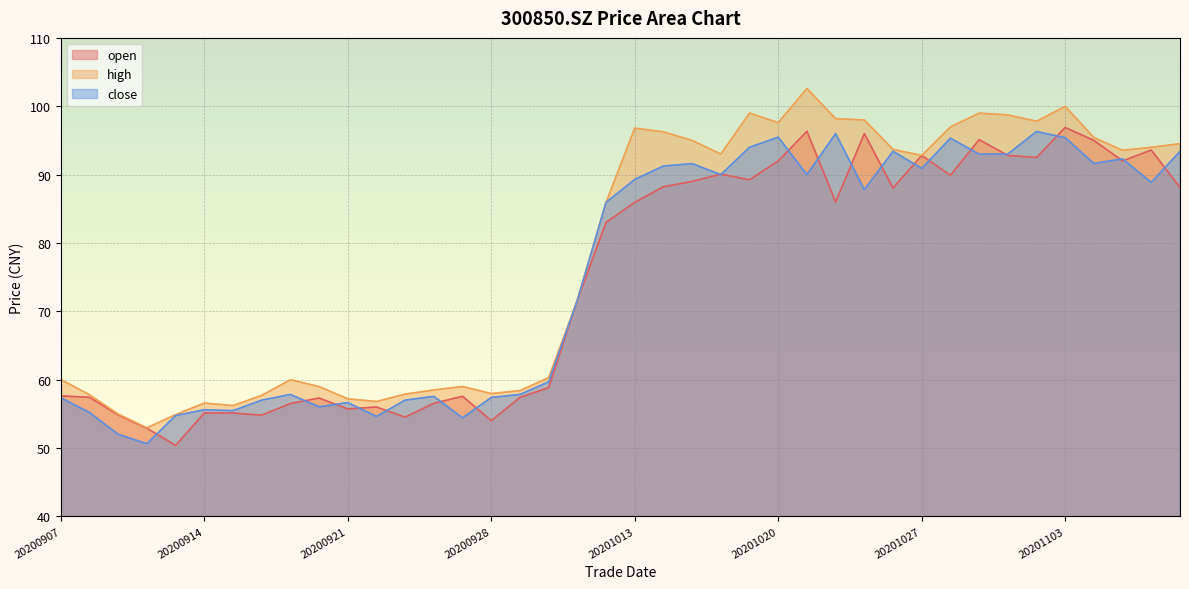

Reading left to right, list all the values displayed in this chart.

open: 57.6	57.4	54.8	52.9	50.4	55.1	55.1	54.8	56.5	57.3	55.7	56.0	54.5	56.5	57.6	54.0	57.4	58.8	71.6	83.0	85.9	88.2	89.0	90.1	89.2	92.0	96.3	86.0	96.0	88.0	92.8	89.9	95.1	92.8	92.5	96.9	95.0	92.0	93.6	88.1
high: 60.0	57.8	54.9	53.0	54.9	56.6	56.2	57.7	60.0	59.0	57.2	56.8	57.9	58.5	59.0	58.0	58.4	60.3	71.6	85.9	96.8	96.2	95.0	93.0	99.0	97.6	102.6	98.2	98.0	93.7	92.8	97.0	99.0	98.7	97.8	100.0	95.4	93.5	94.0	94.5
close: 57.4	55.2	52.0	50.6	54.7	55.6	55.5	57.0	57.8	56.0	56.6	54.6	57.0	57.5	54.4	57.4	57.8	59.7	71.6	85.9	89.3	91.2	91.6	90.0	94.0	95.5	90.0	96.0	87.8	93.4	90.9	95.3	93.0	93.0	96.3	95.4	91.6	92.3	88.9	93.4